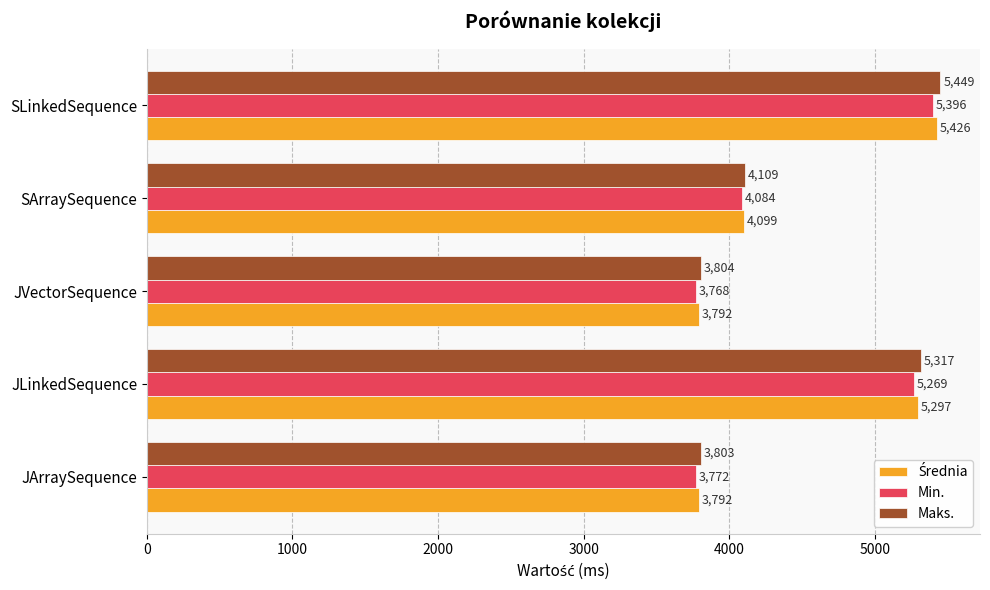

Is it true that Maks. equals 7796.1 at SLinkedSequence?

False